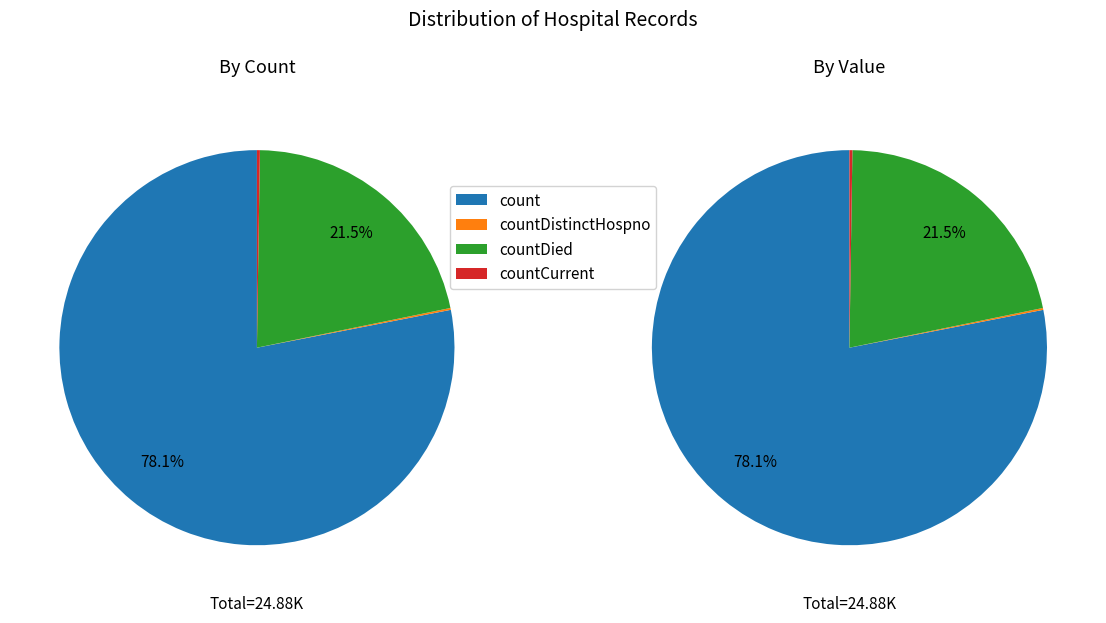

Is it true that countCurrentSuspected is 9% of the pie?

False